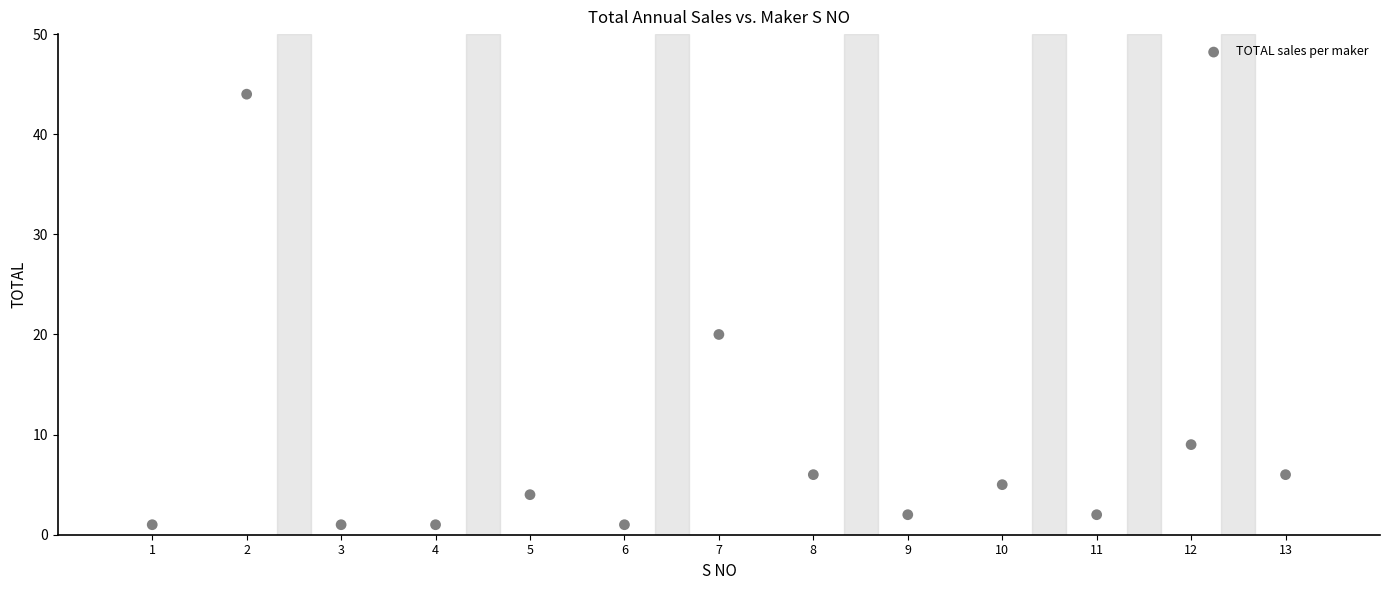

What Y value in the scatter plot is closest to 22?

20